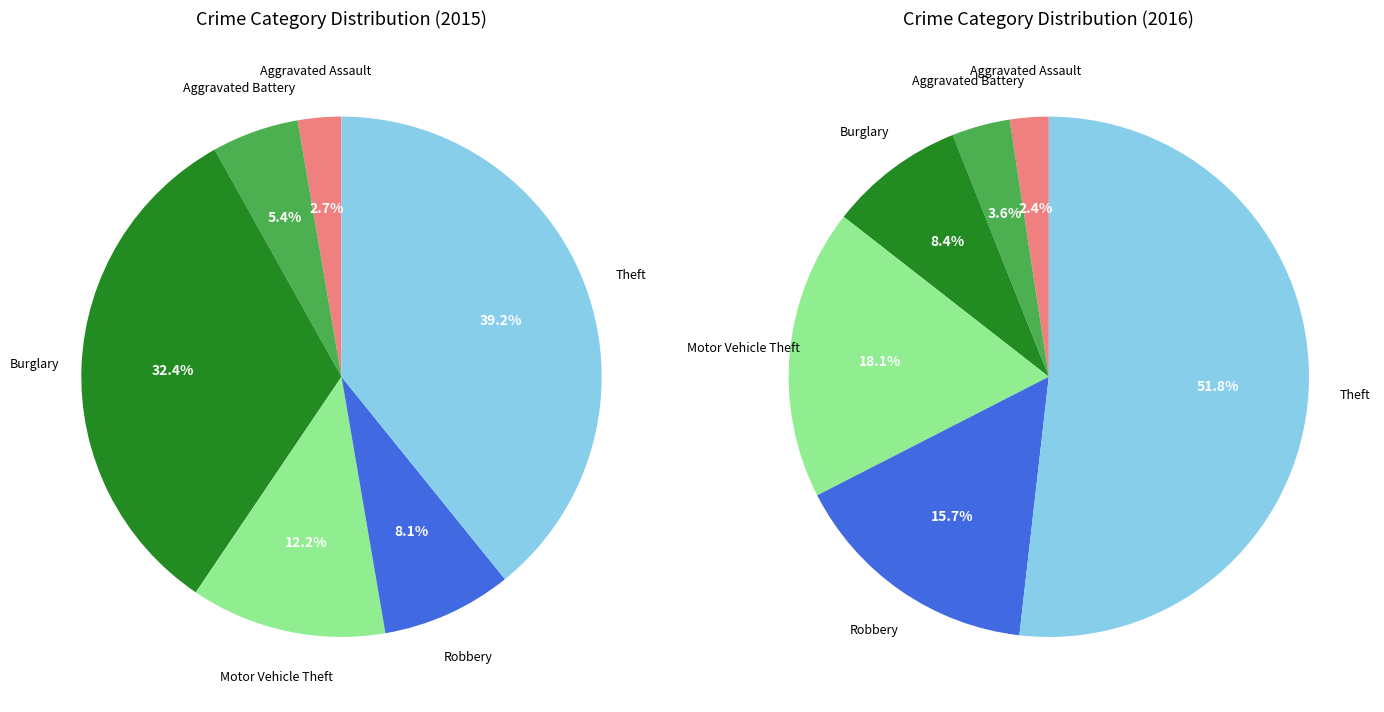

How many segments does this pie chart have?

6